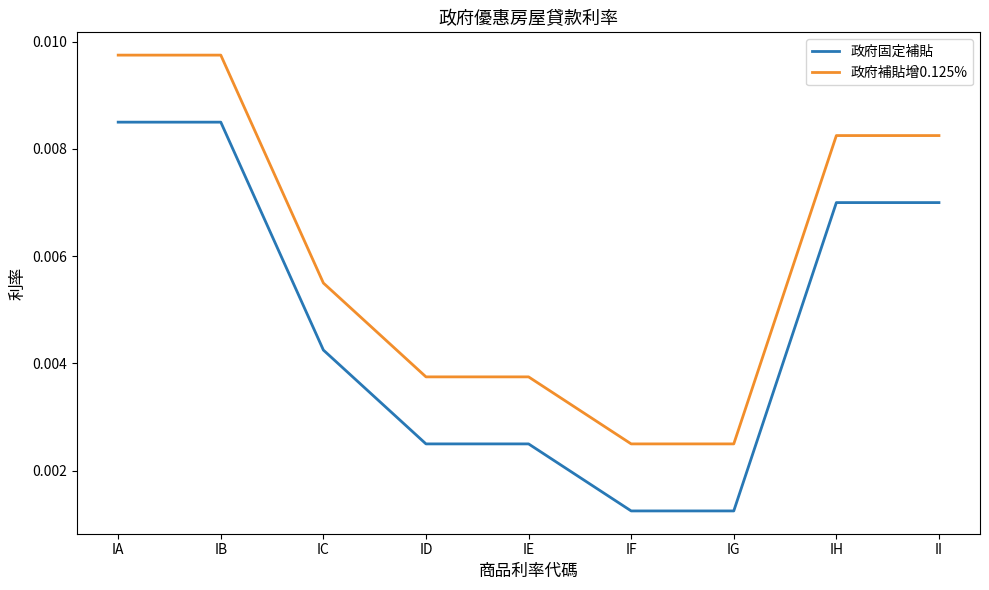

What is the sum of all 政府補貼增0.125% values?

0.1